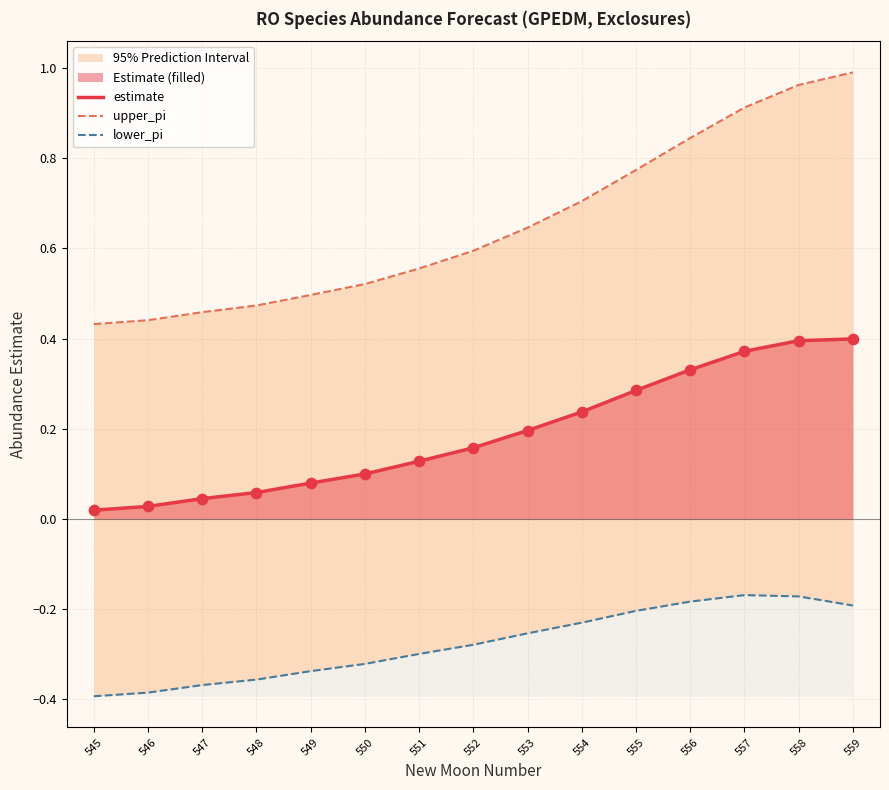

At how many categories does at least one series exceed 0?

15